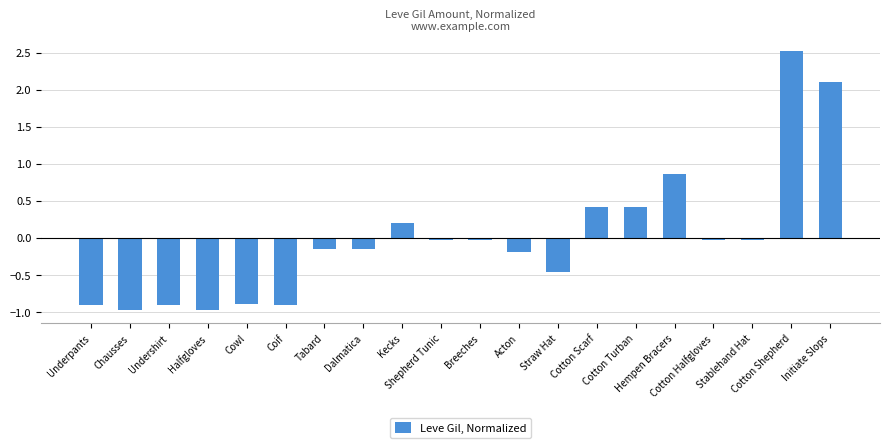

The chart shows a value of 0.0 at Kecks. True or false?

False